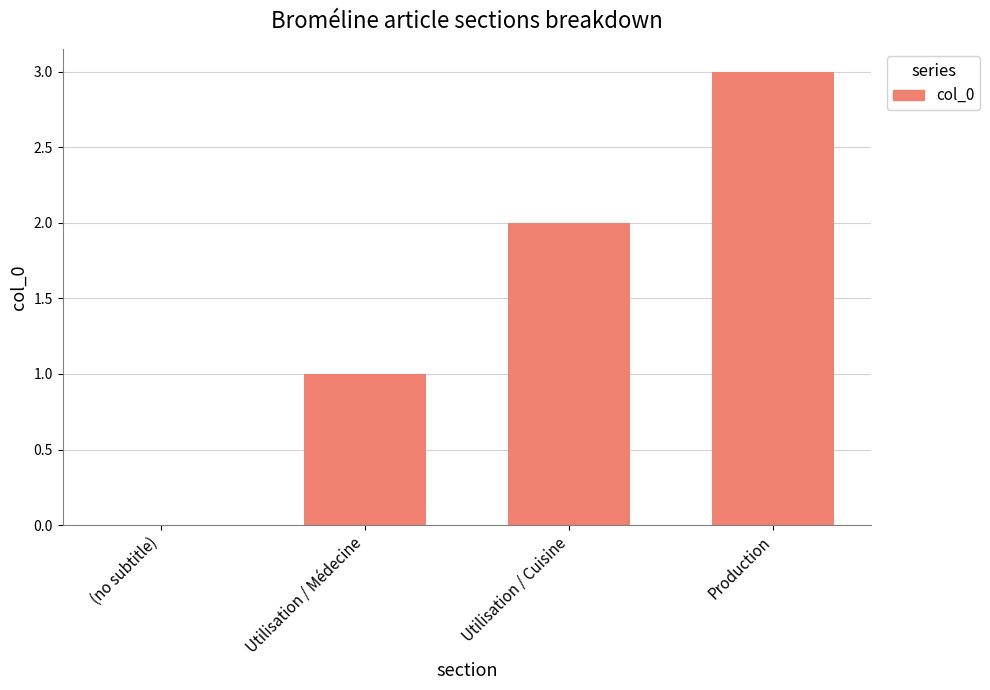

Between Utilisation / Cuisine and (no subtitle), which is larger?

Utilisation / Cuisine